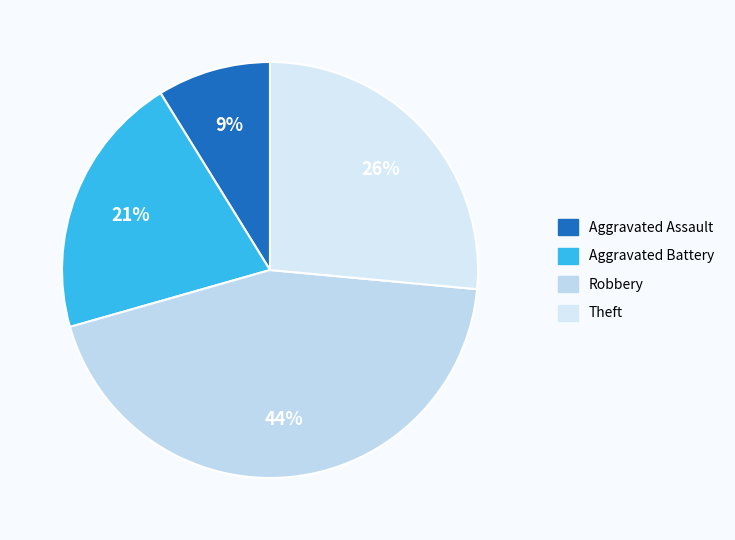

Count the number of slices in the pie.

4